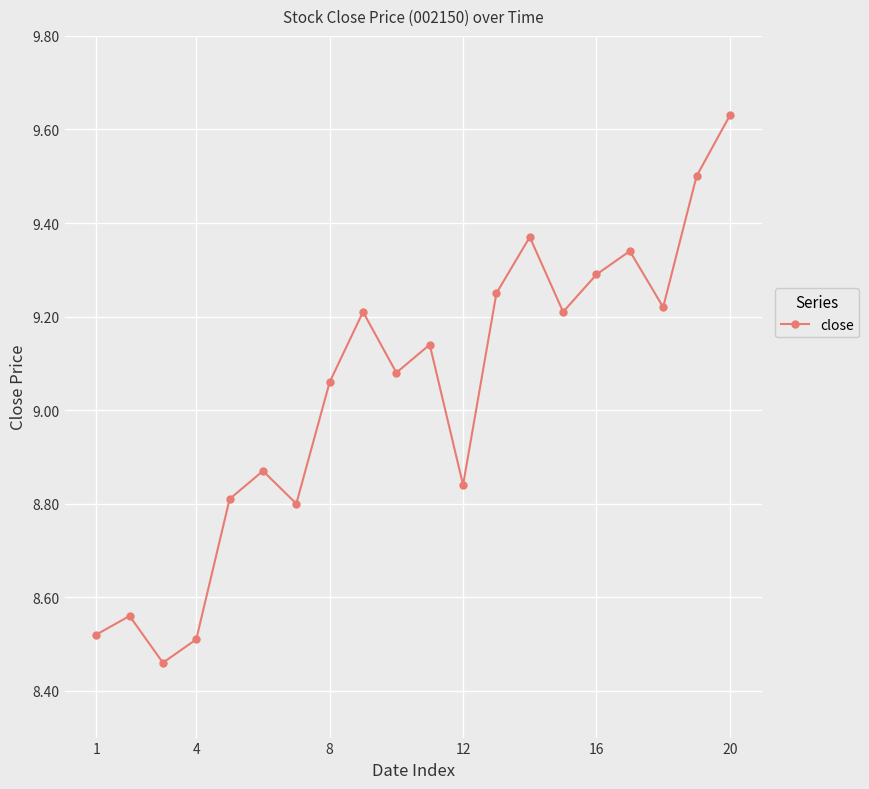

What is the average value?

9.0